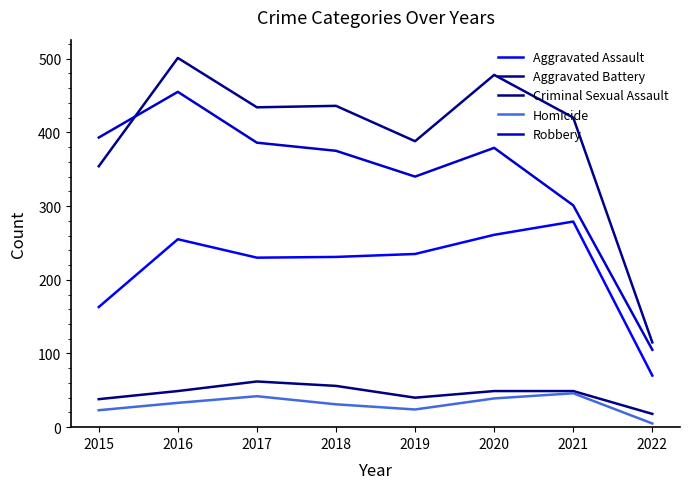

What is the difference between the highest and lowest values at 2021?

374